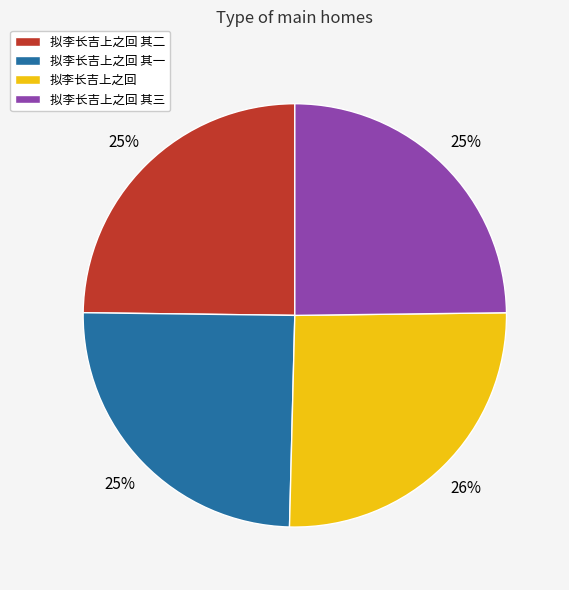

The 拟李长吉上之回 其三 slice represents 33% of the pie. True or false?

False